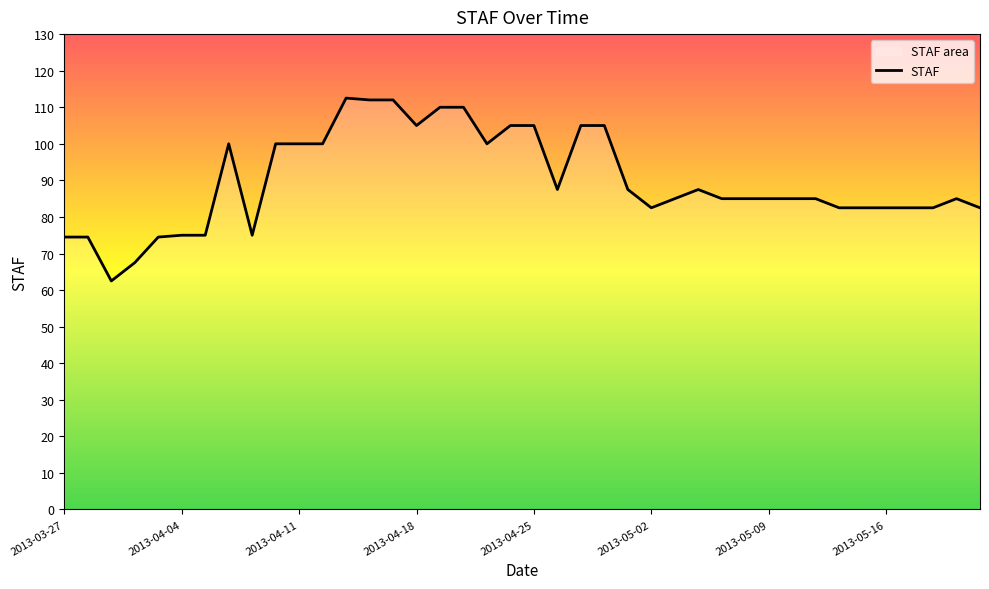

True or false: there are more than 1 points higher than both neighbors.

True